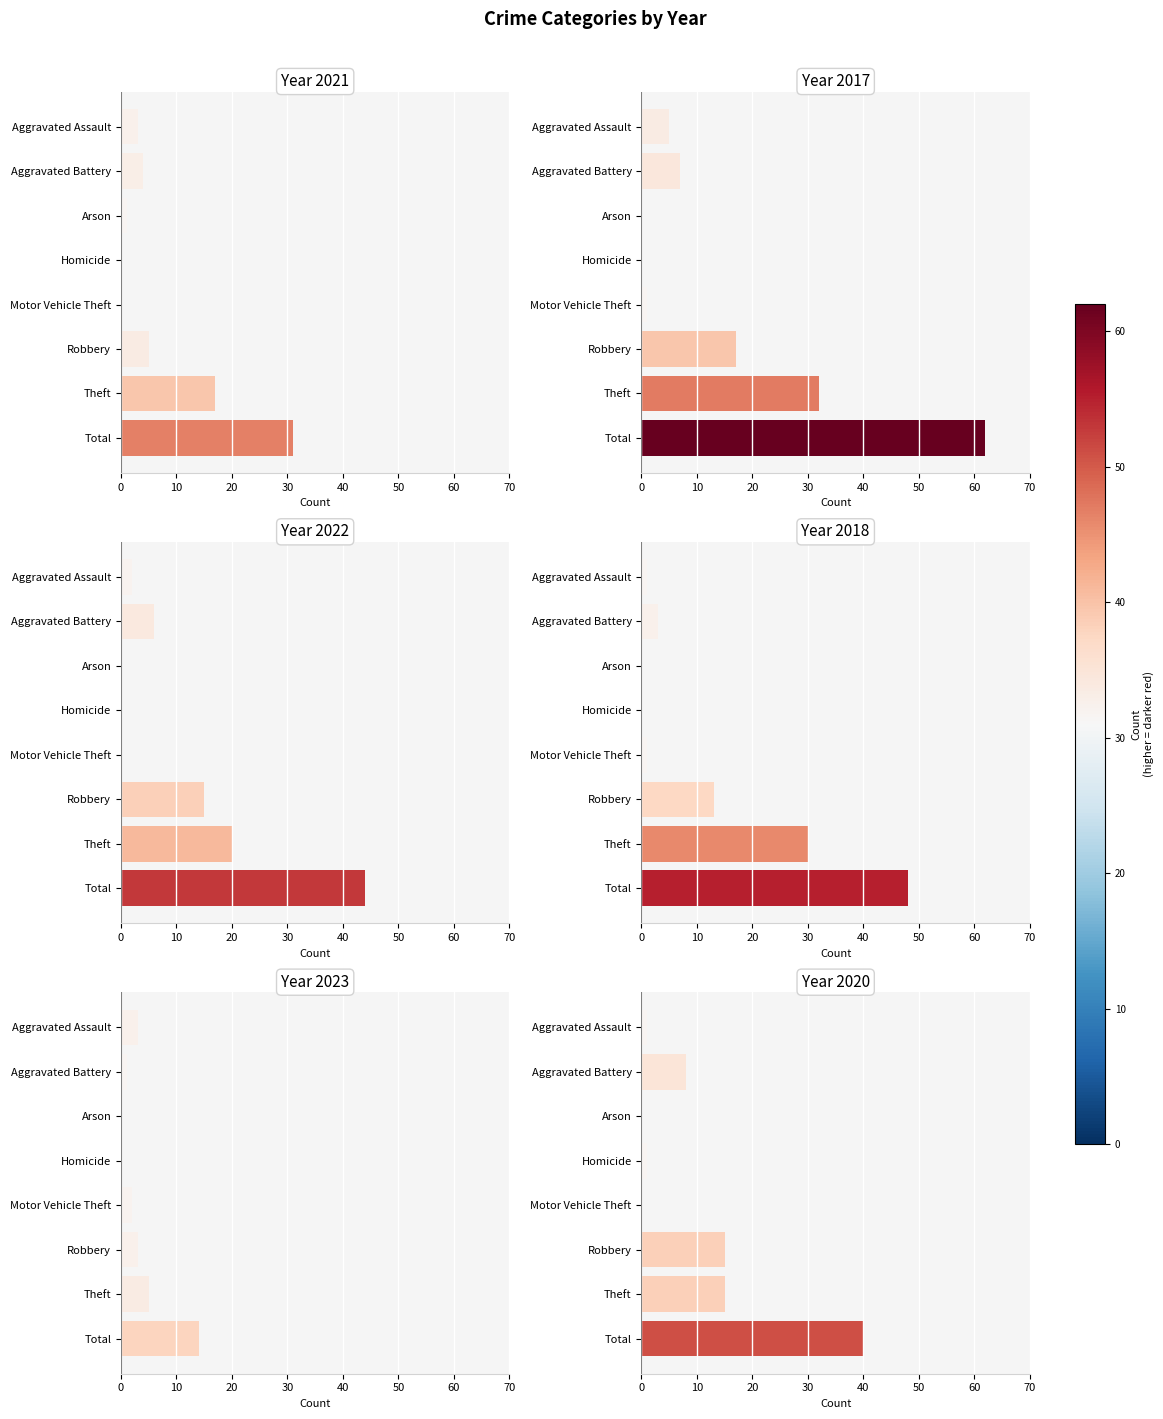

At which label does 2018 reach its minimum?

Arson